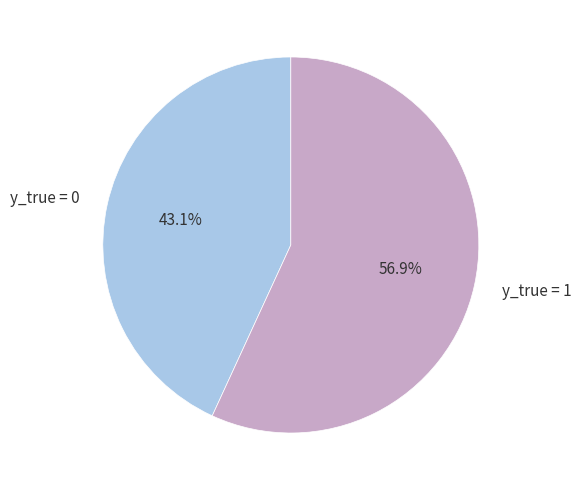

Is the sum of y_true = 0 and y_true = 1 greater than half?

Yes